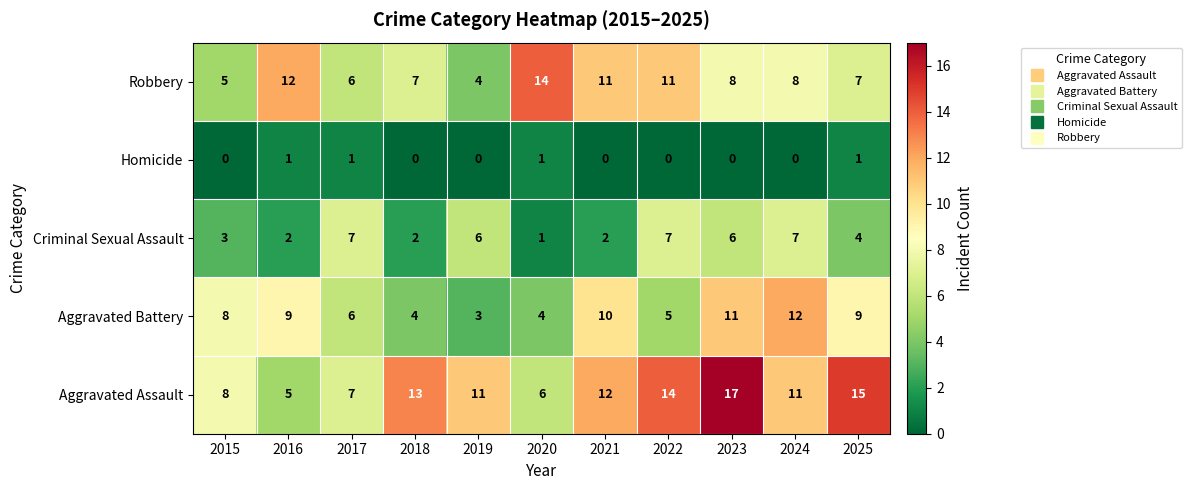

What is the minimum value for Aggravated Assault?

5